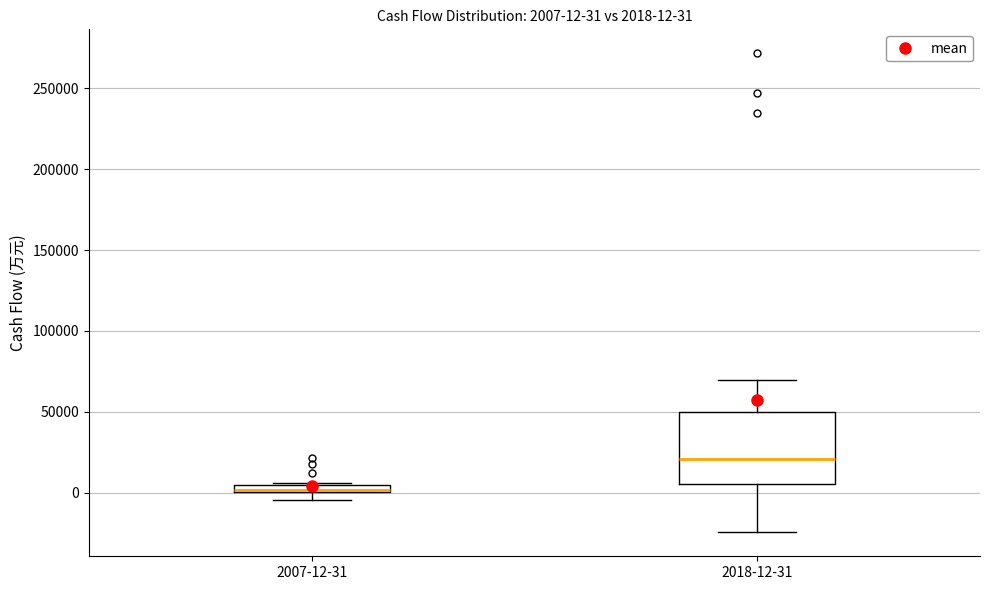

Which box has the highest median line?

2018-12-31